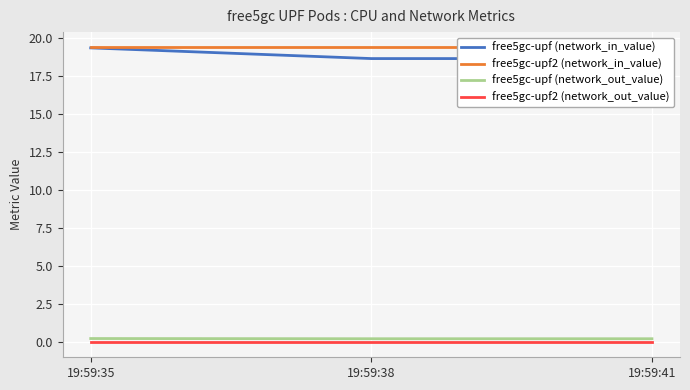

Rank the series by their maximum value, from highest to lowest.

free5gc-upf2 (network_in_value), free5gc-upf (network_in_value), free5gc-upf (network_out_value), free5gc-upf2 (network_out_value)